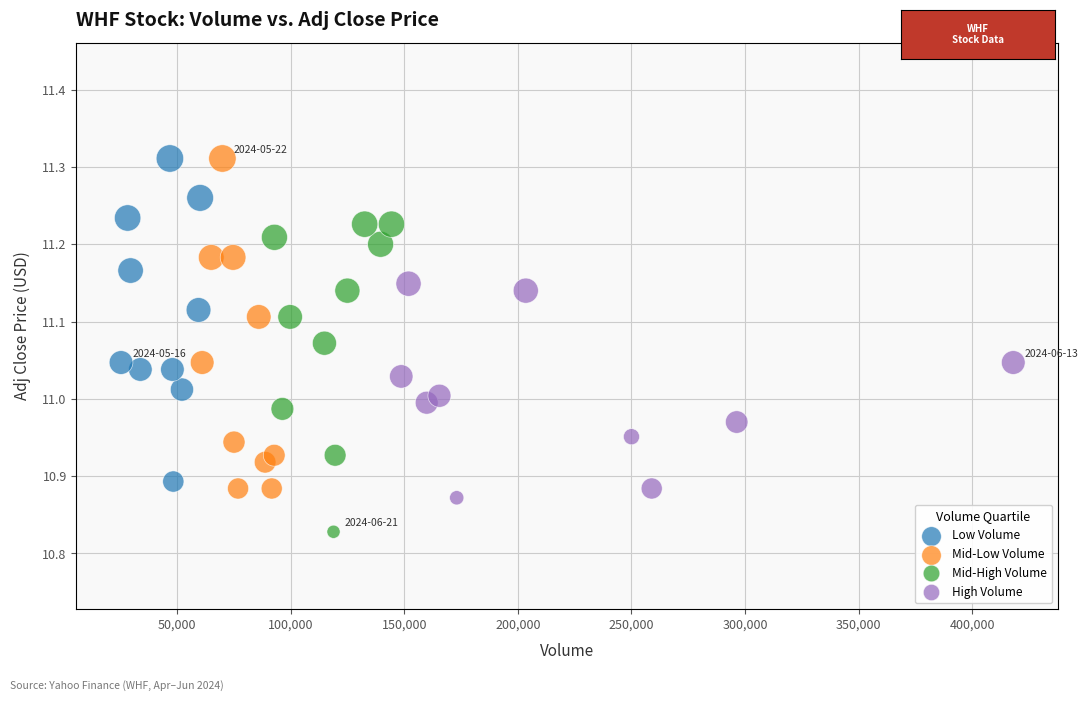

Which series contains the lowest Y value?

Mid-High Volume